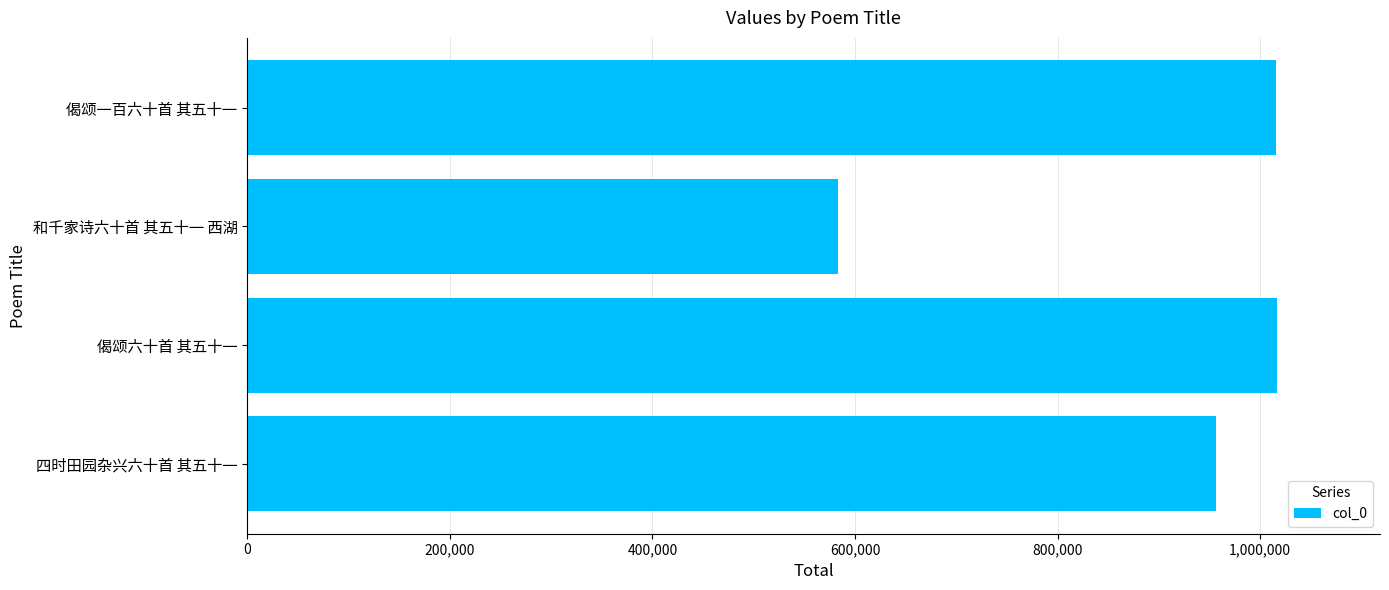

What is the difference between the maximum and second lowest values?

60670